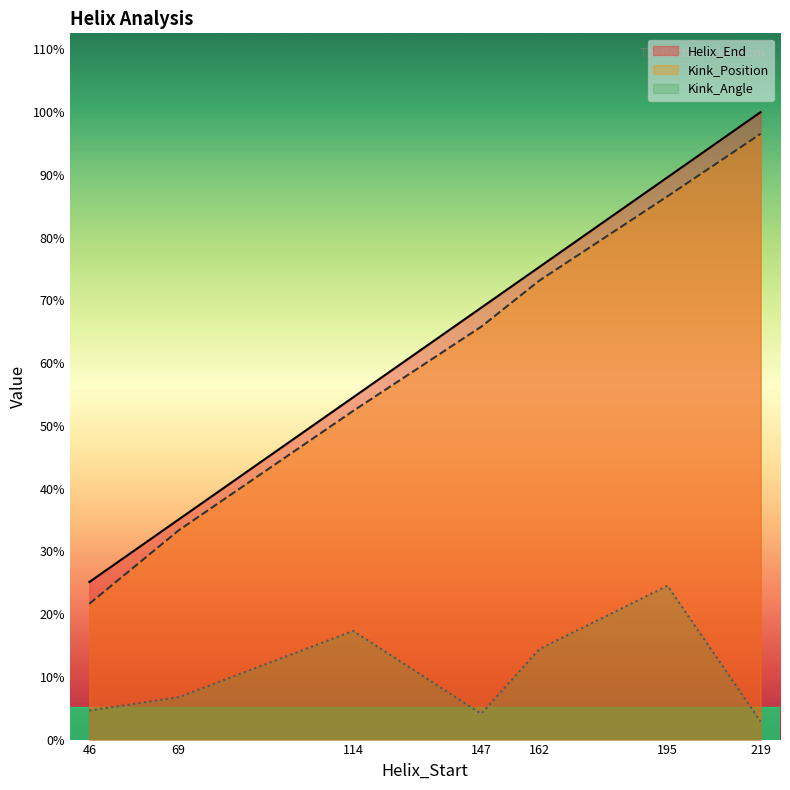

How many lines are shown in the chart?

3